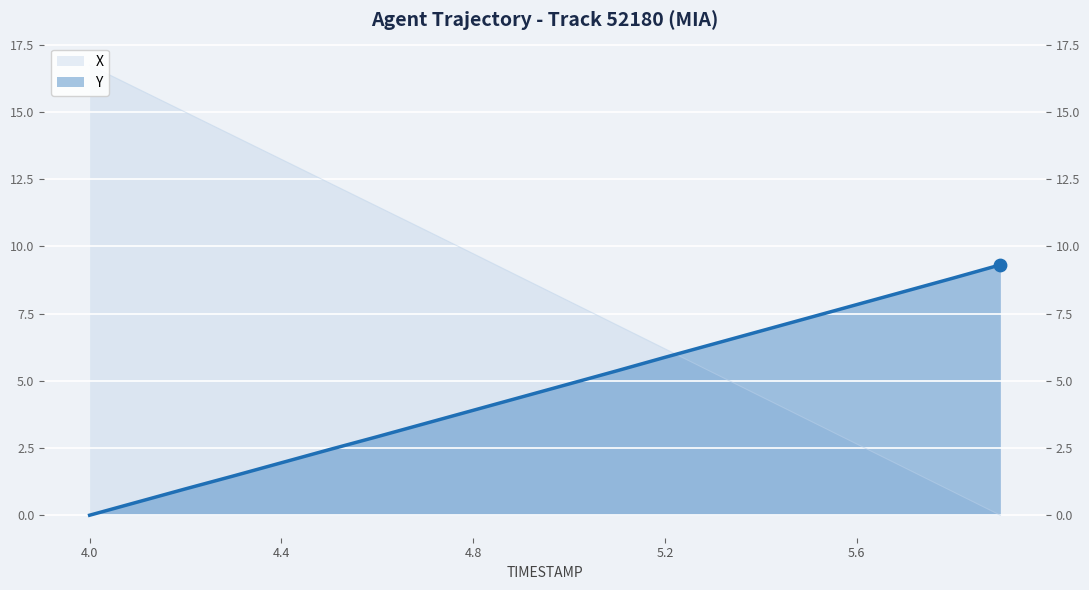

Is the value of Y at 4.9 greater than the value of X at 5.4?

No